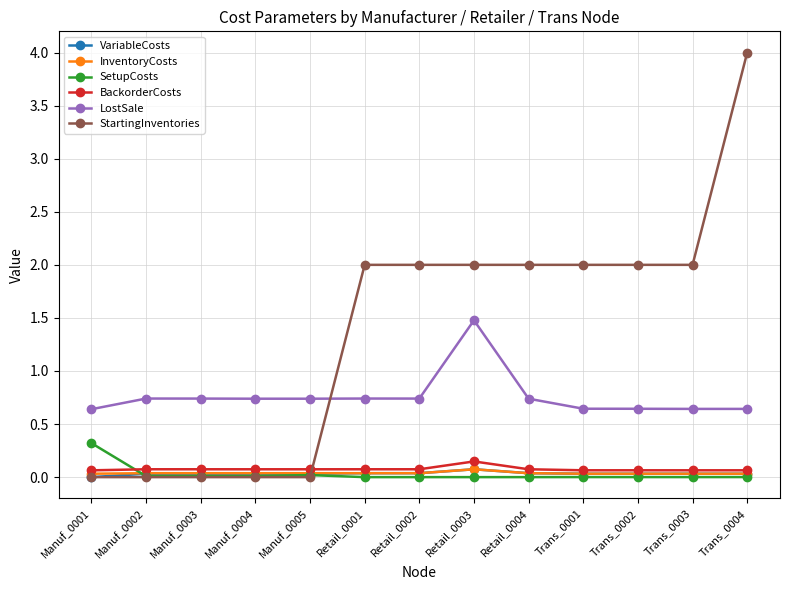

Count the number of categories in the chart.

13